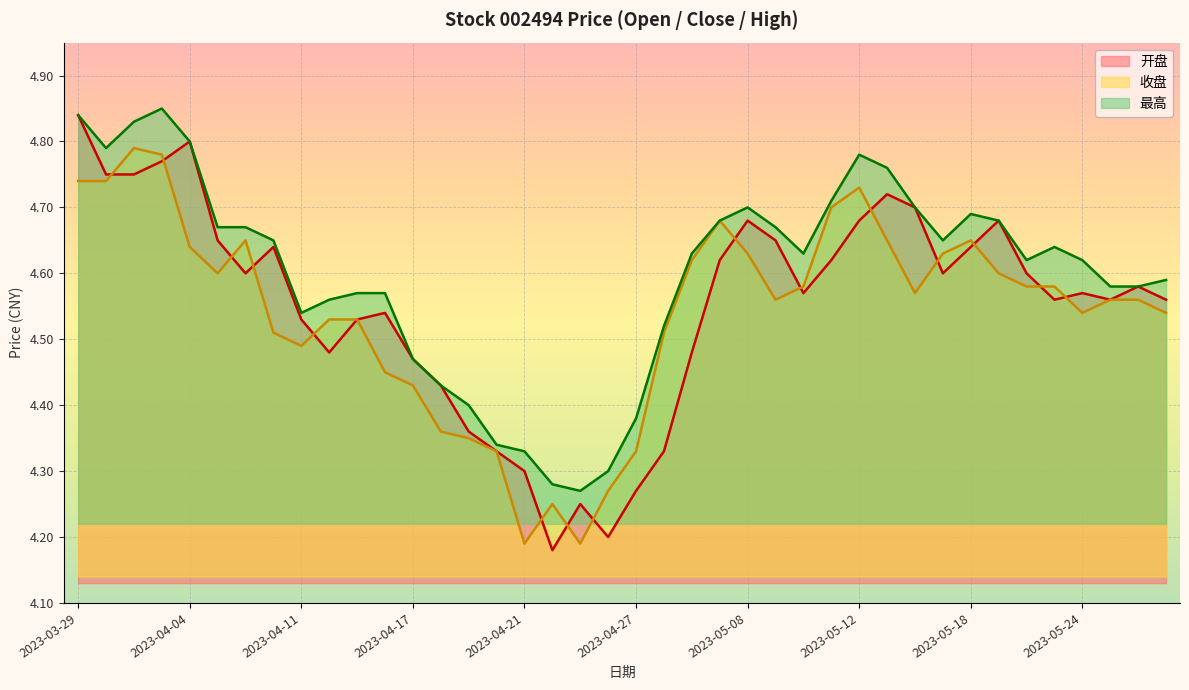

True or false: 最高 and 收盘 intersect in this chart.

False